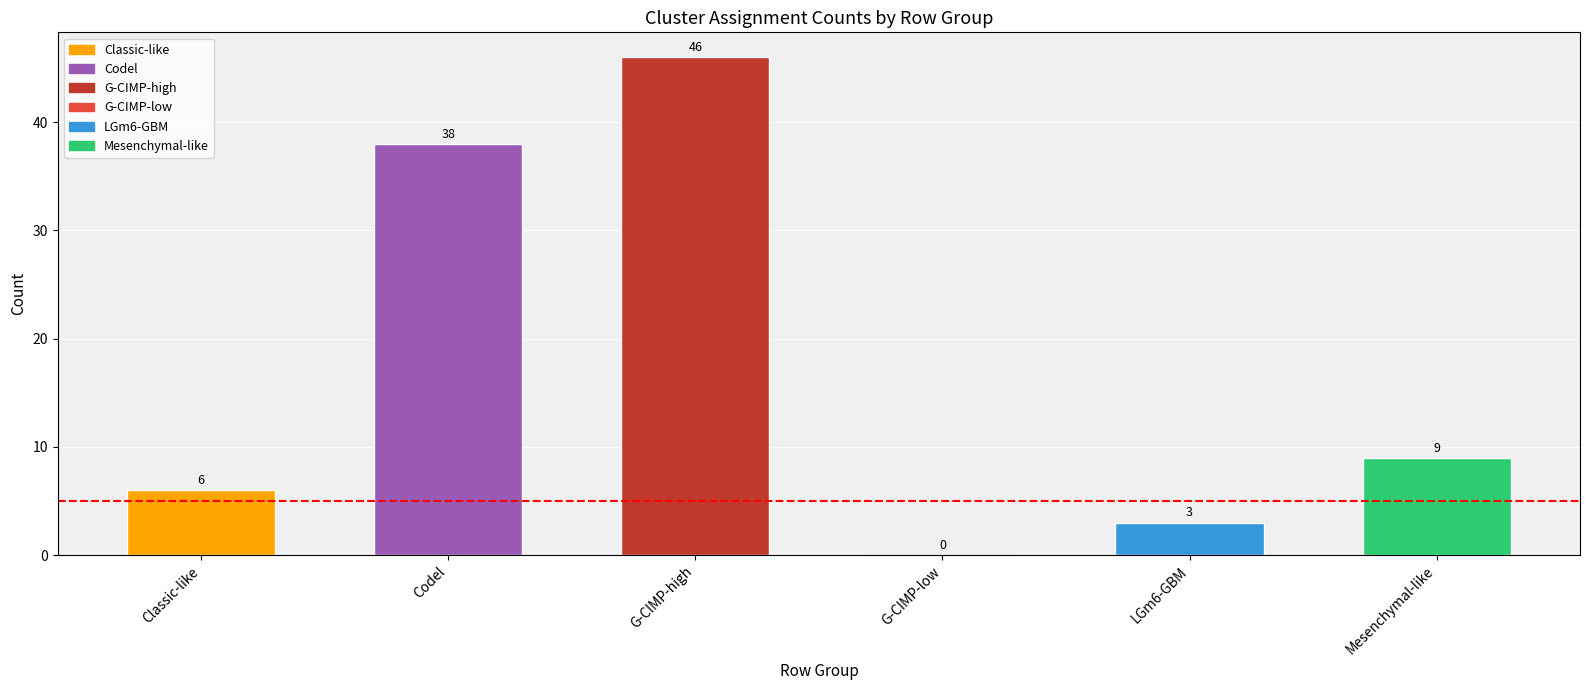

At which category does the chart reach its peak across all series?

G-CIMP-high